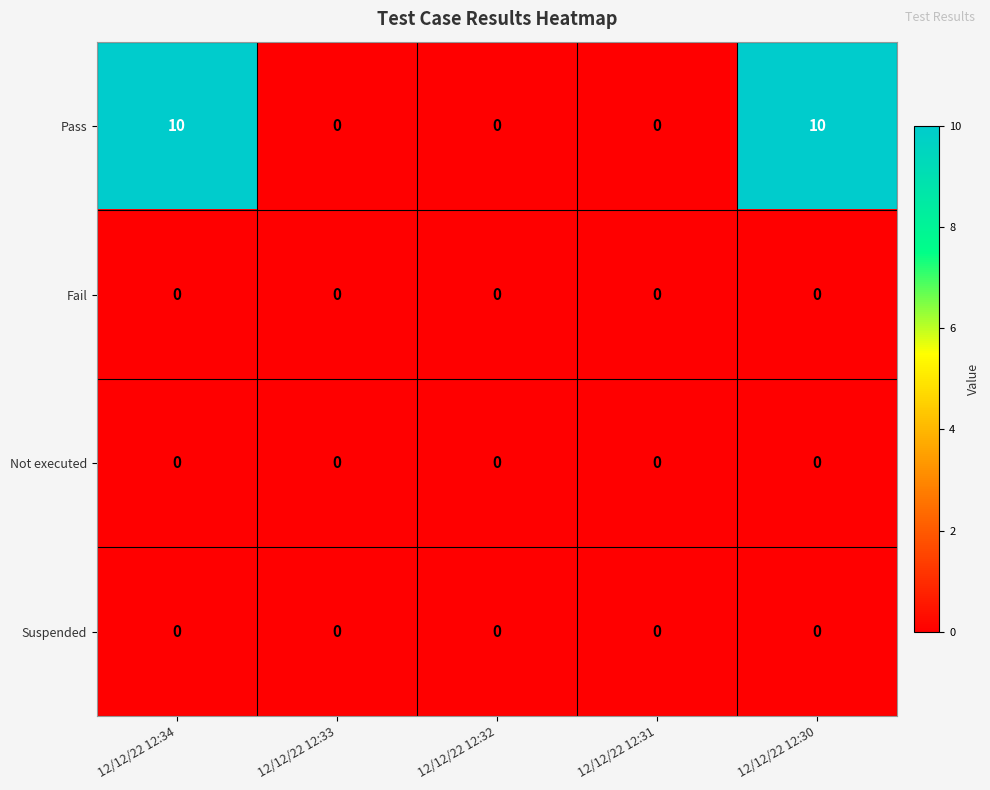

Reading right to left, extract all data points from this chart.

Pass: 12/12/22 12:30=10	12/12/22 12:31=0	12/12/22 12:32=0	12/12/22 12:33=0	12/12/22 12:34=10
Fail: 12/12/22 12:30=0	12/12/22 12:31=0	12/12/22 12:32=0	12/12/22 12:33=0	12/12/22 12:34=0
Not executed: 12/12/22 12:30=0	12/12/22 12:31=0	12/12/22 12:32=0	12/12/22 12:33=0	12/12/22 12:34=0
Suspended: 12/12/22 12:30=0	12/12/22 12:31=0	12/12/22 12:32=0	12/12/22 12:33=0	12/12/22 12:34=0